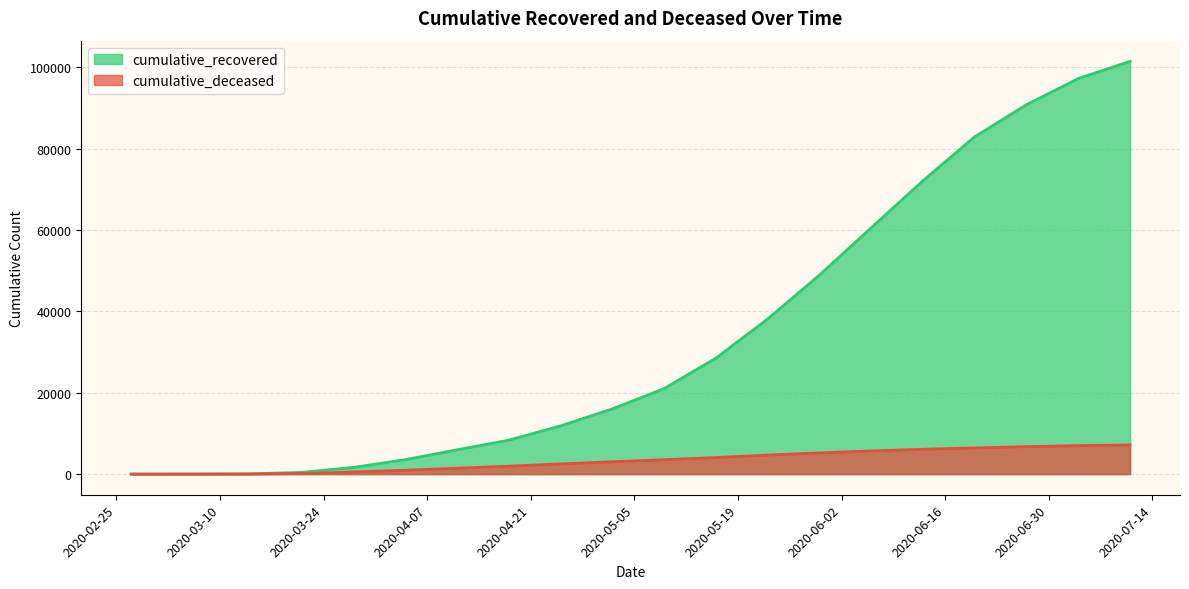

At which label does cumulative_recovered reach its minimum?

2020-02-27